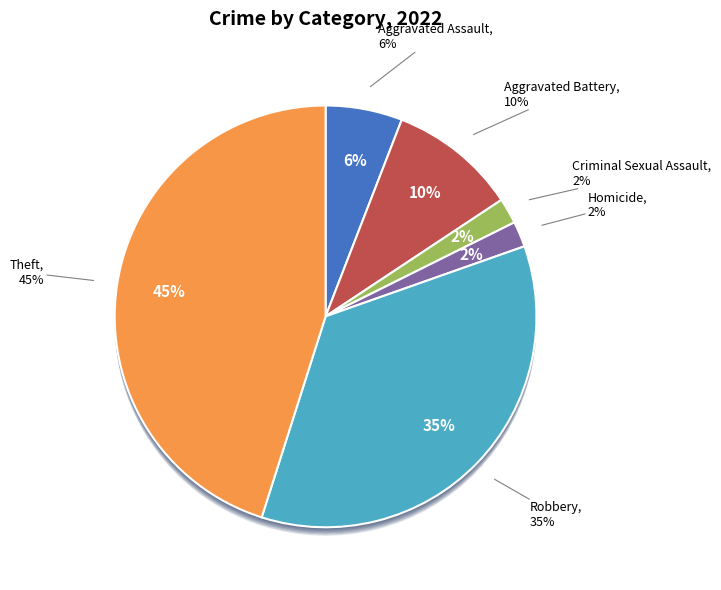

To the nearest percent, what percentage of the pie is Theft?

45%